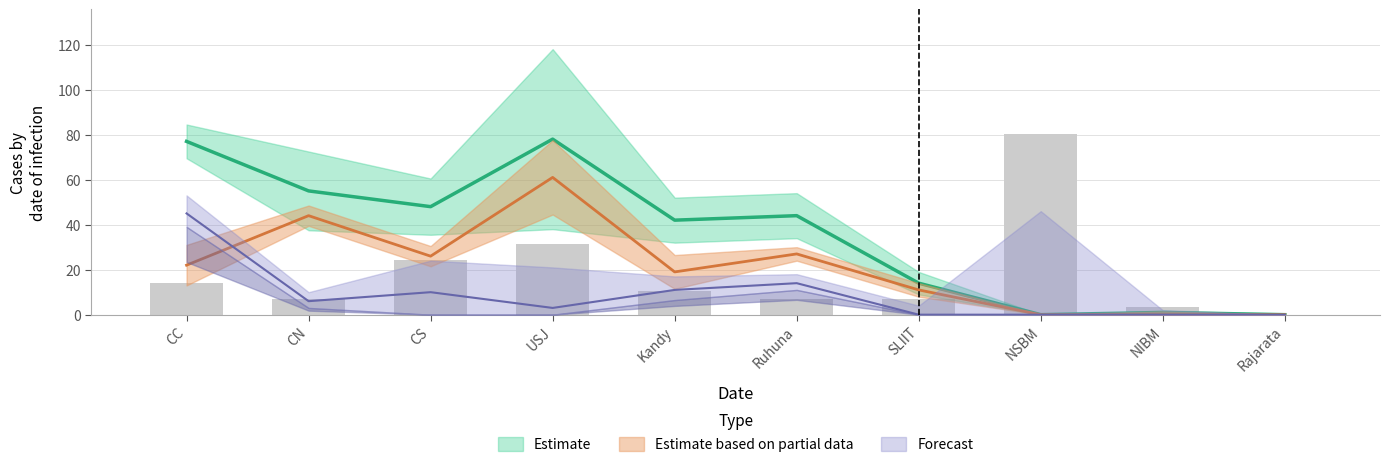

At which category is the sum across all series the highest?

USJ